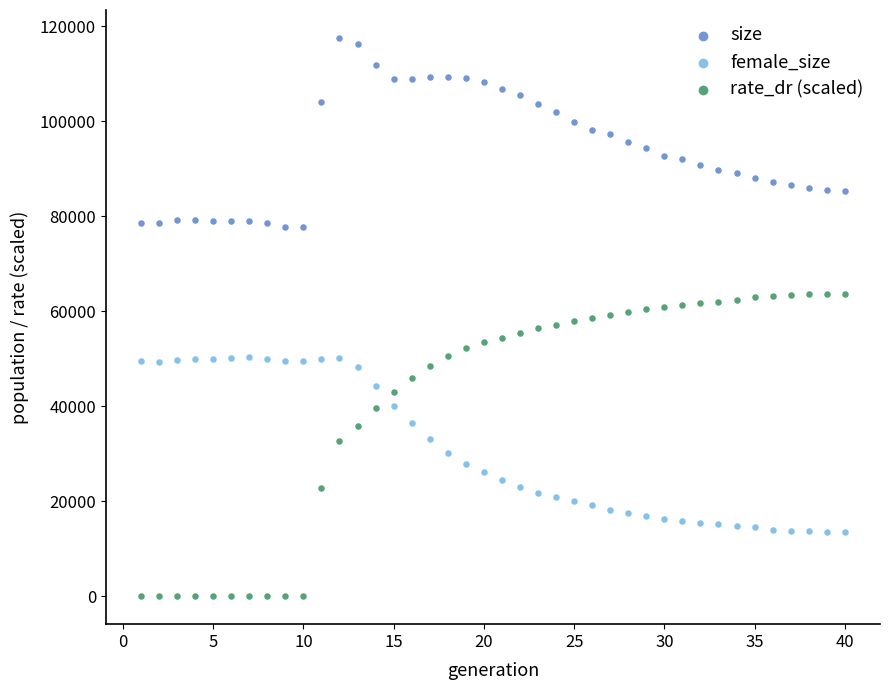

Across all data points, what is the range of X values (max minus min)?

39.0